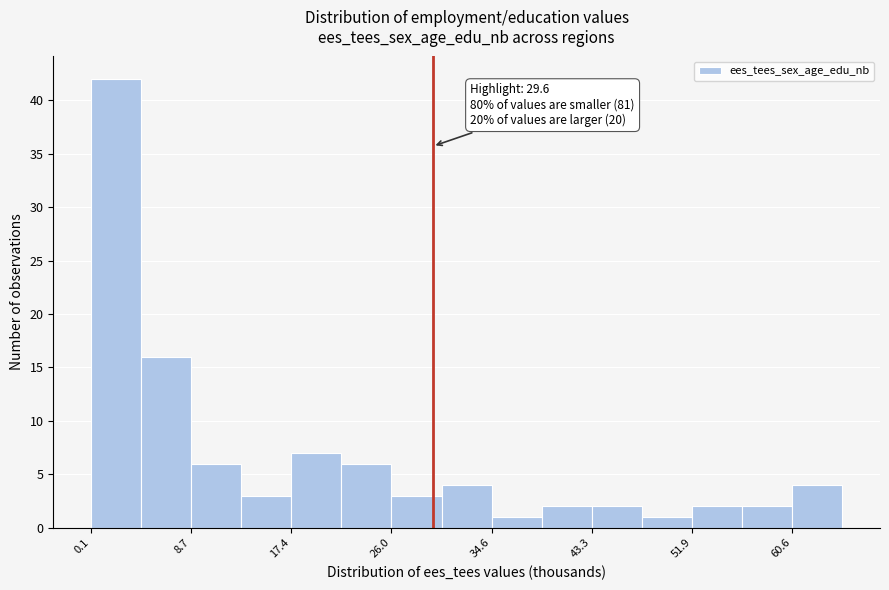

Which range on the x-axis has the tallest bar?

0 to 4